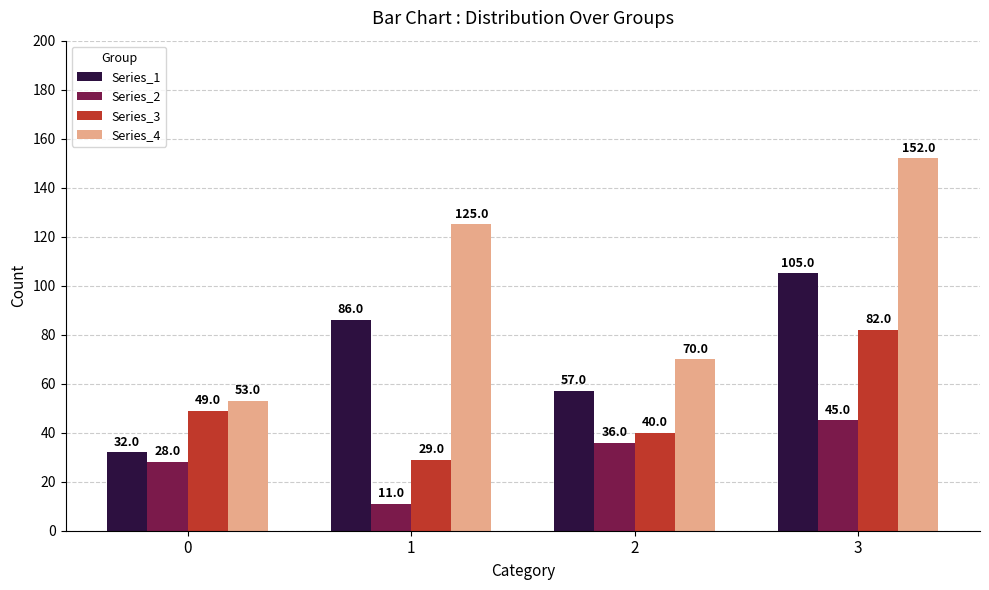

True or false: Series_3 has a value of 65 at 0.

False